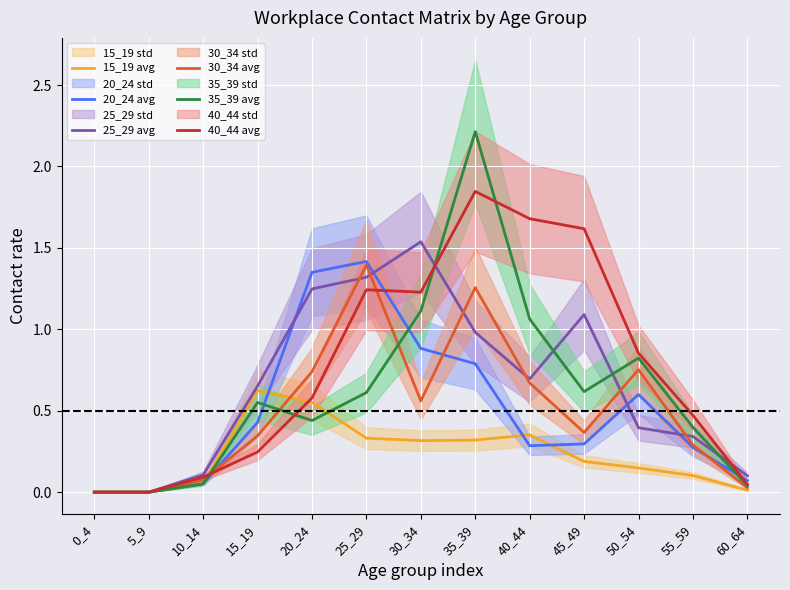

The value of 35_39 avg at 15_19 is 0.9. True or false?

False